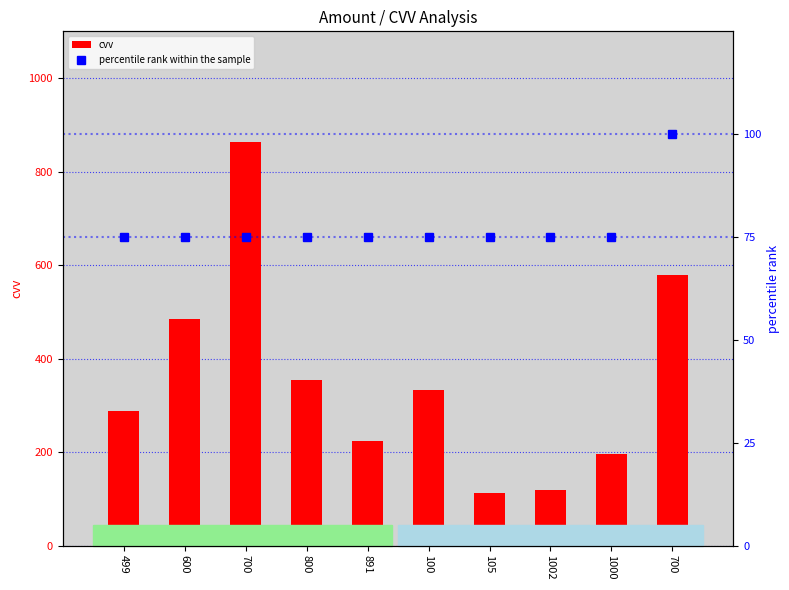

At how many categories does at least one series exceed 422?

3